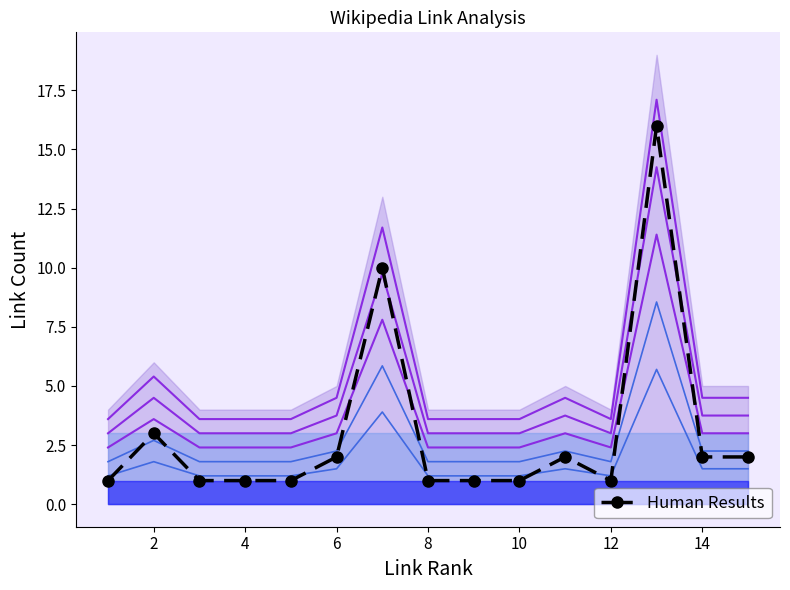

What is the maximum value shown in the chart?

16